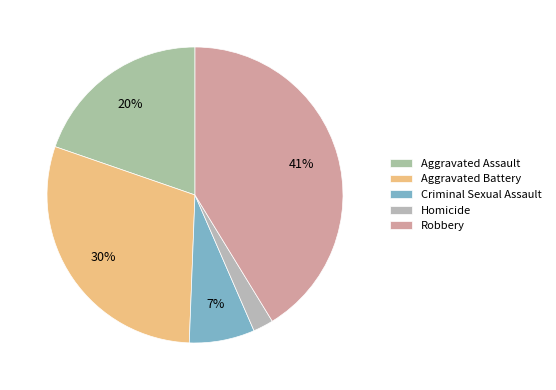

Is there a majority slice in this chart?

No